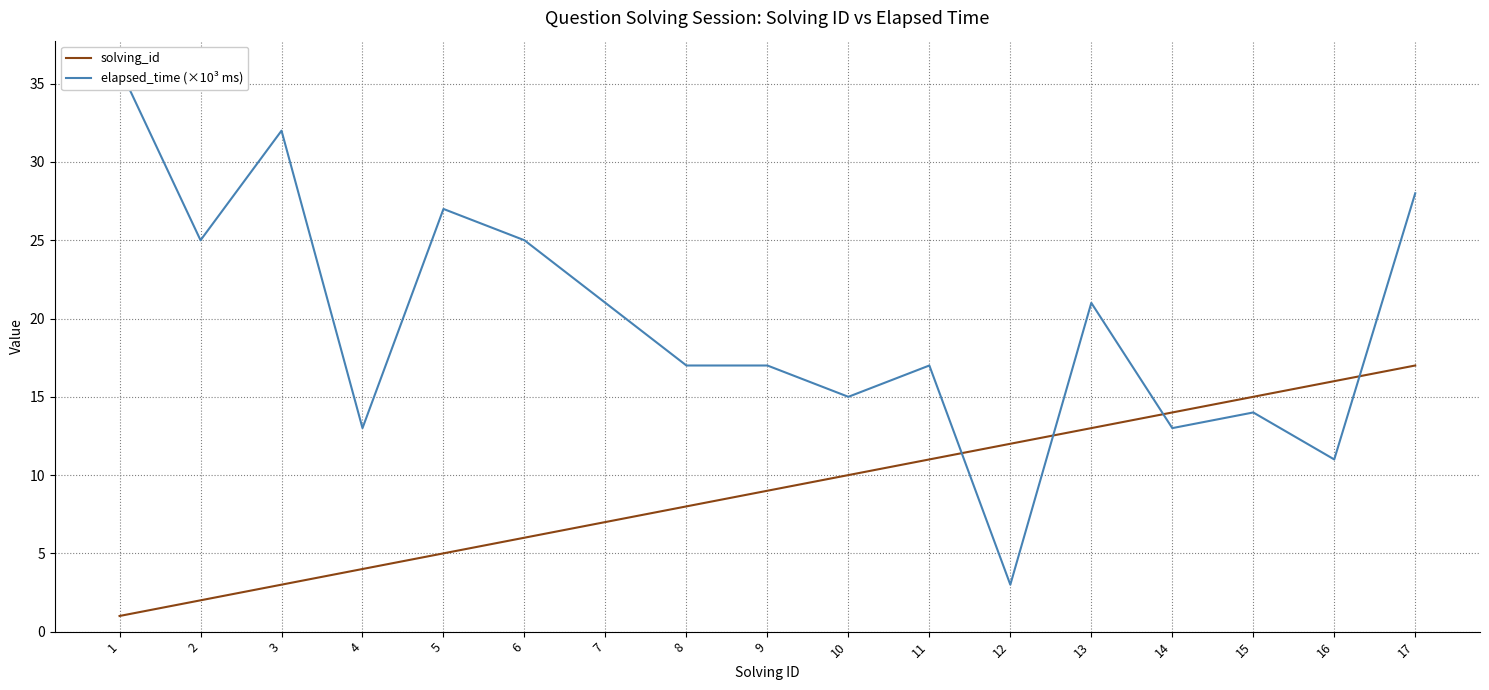

The solving_id series shows 17 at 12. True or false?

False